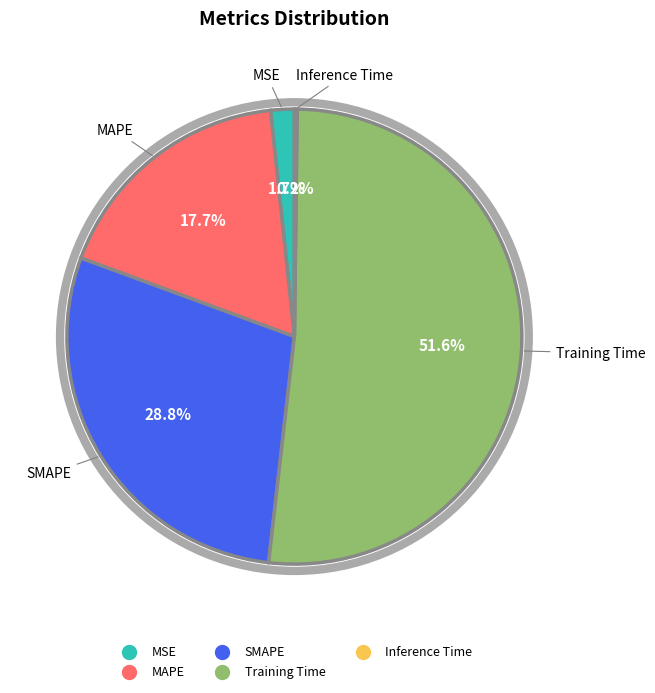

To the nearest percent, what is the combined percentage of MSE and MAPE?

19%